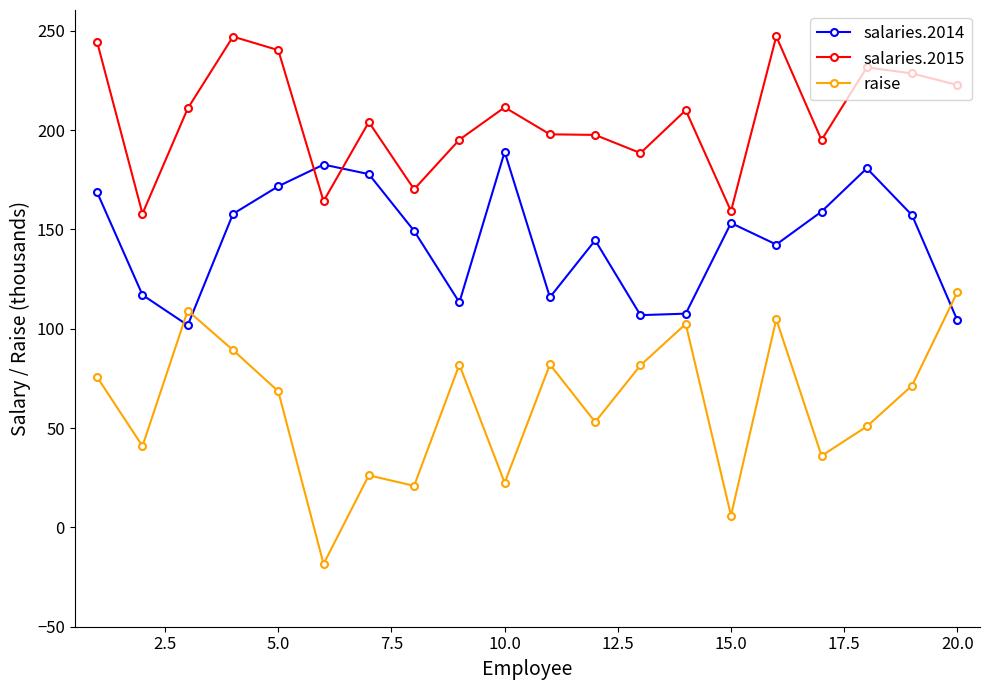

Does the chart display data point markers on the line(s)?

Yes